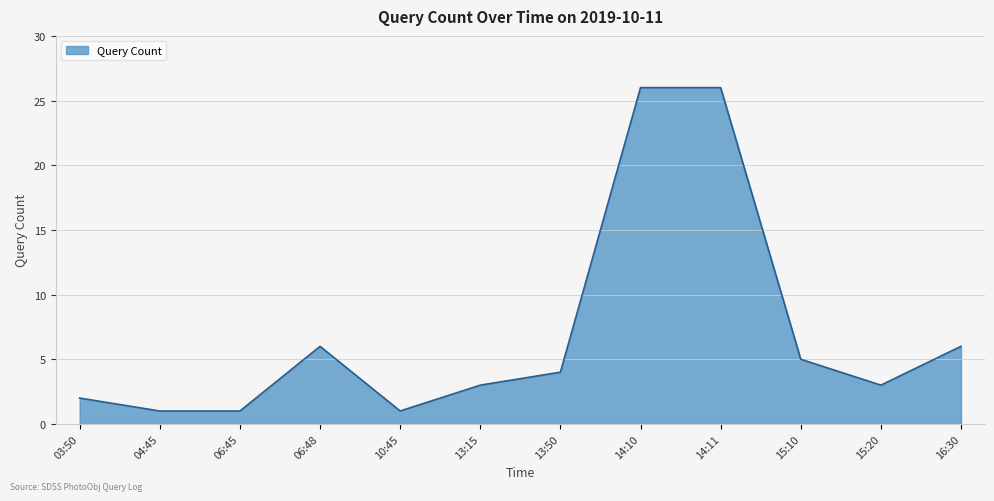

Between 03:50 and 13:15, which is larger?

13:15